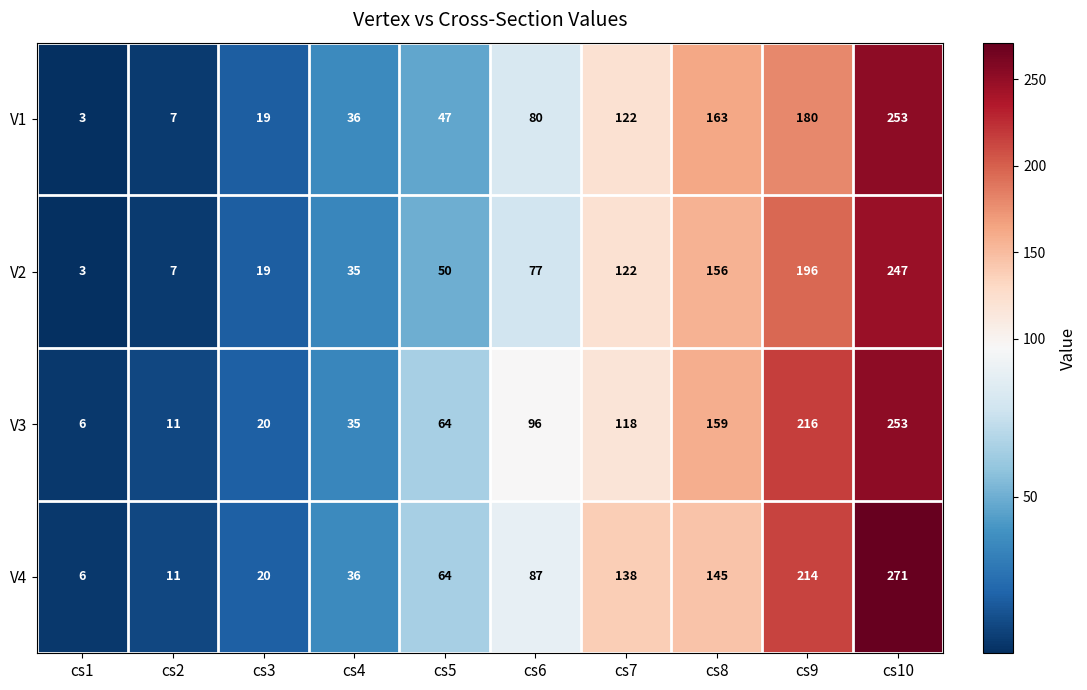

List the labels in order of V4 value, smallest first.

cs1, cs2, cs3, cs4, cs5, cs6, cs7, cs8, cs9, cs10